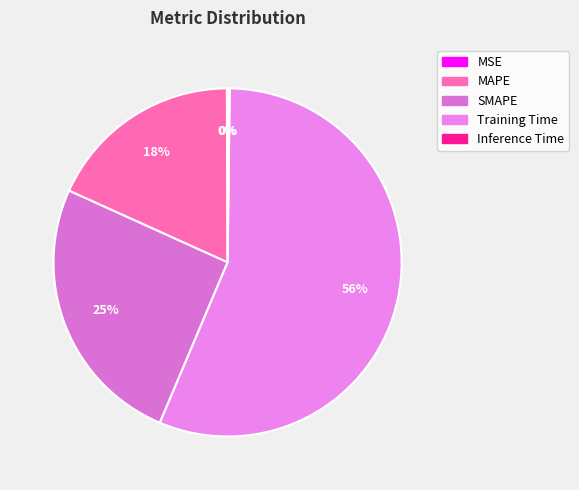

Do MAPE and Inference Time together represent more than half of the pie?

No